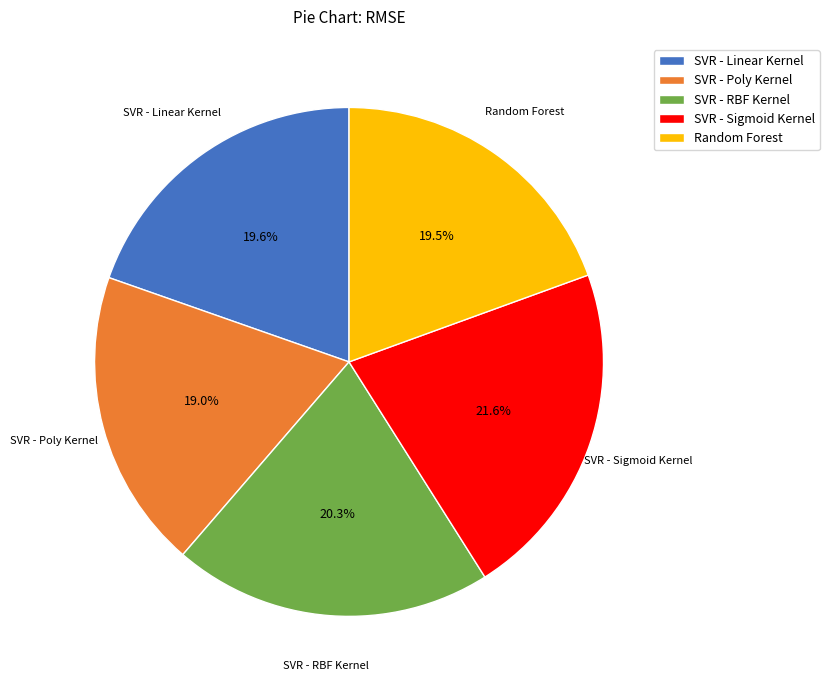

How many slices are in this pie chart?

5